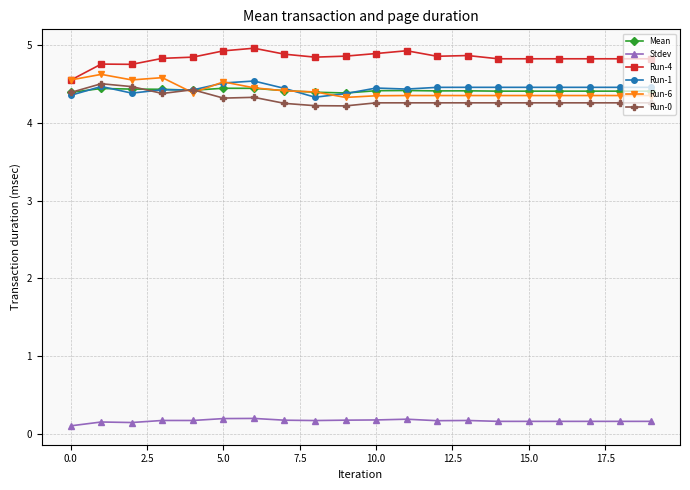

What is the minimum value for Mean?

4.4